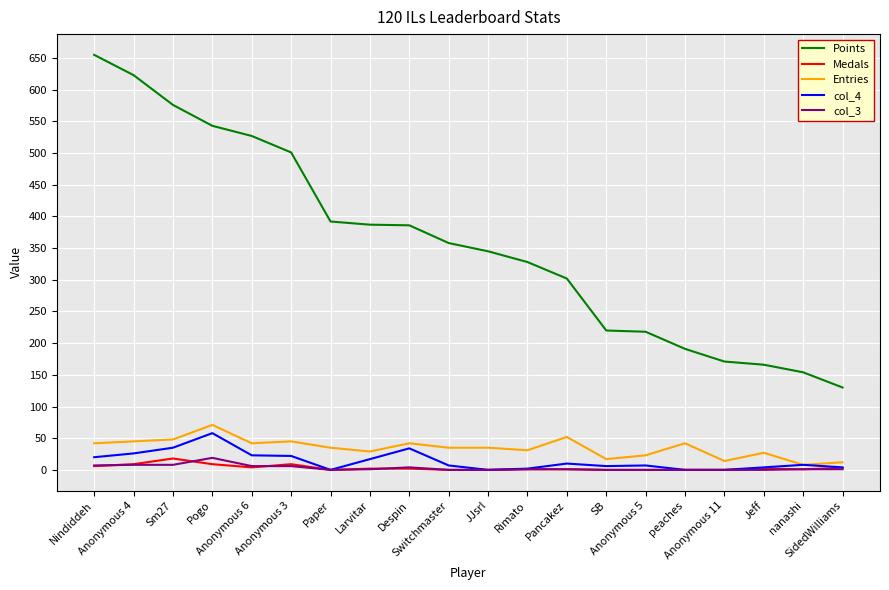

Is the value of Entries at Sm27 greater than the value of col_4 at Pancakez?

Yes